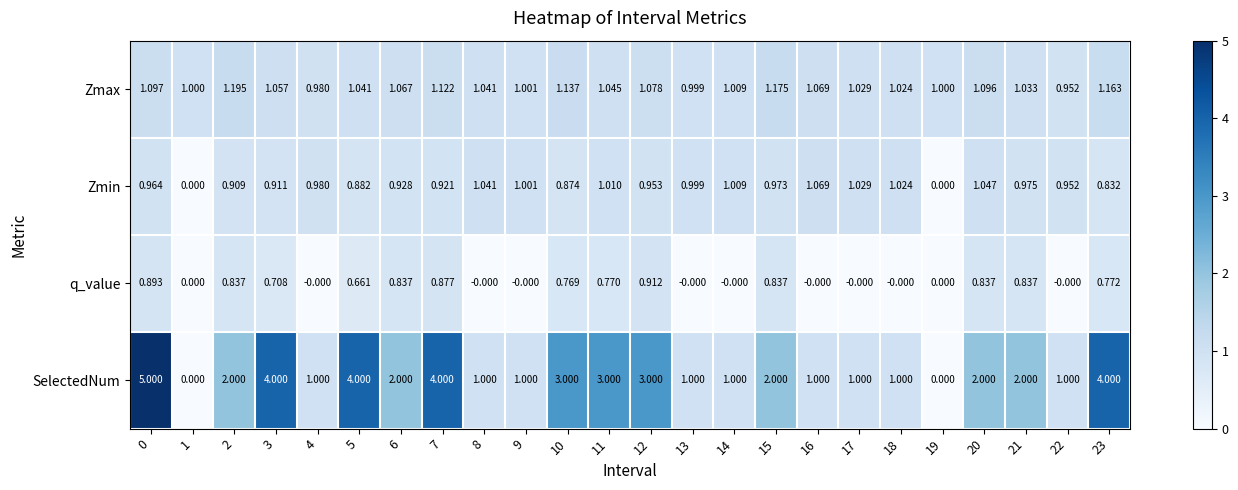

Which series has the largest total across all categories?

SelectedNum